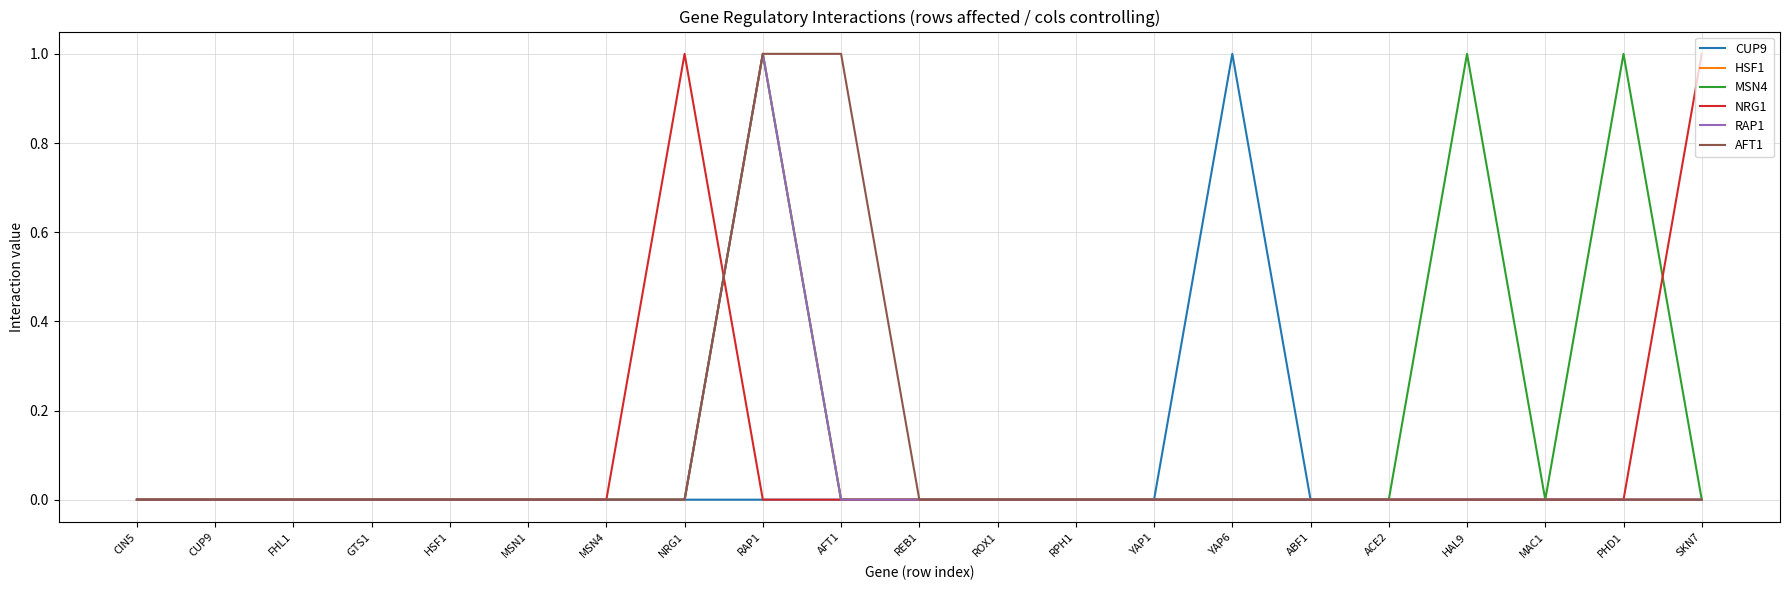

Is this an area chart (filled region under the line)?

No